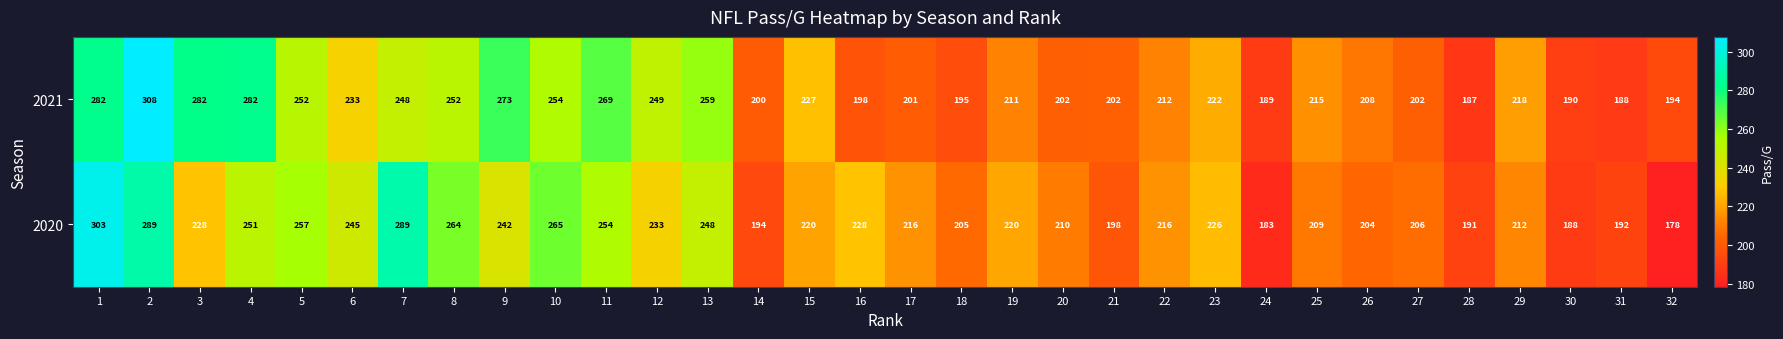

List the series in order of their peak value, highest first.

2021, 2020